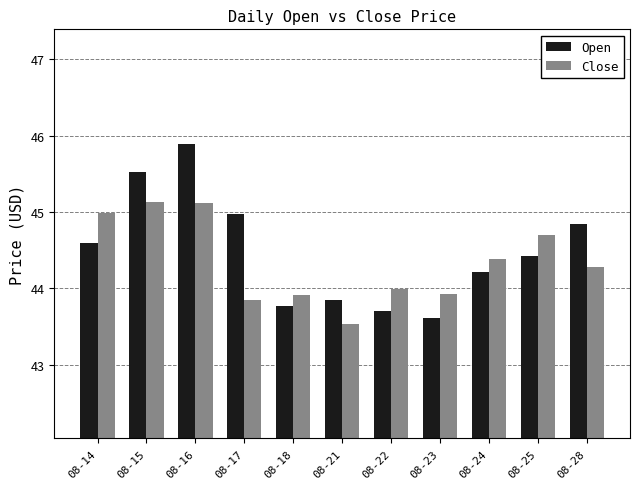

Reading left to right, what are all the values shown in this chart?

Open: 44.6	45.5	45.9	45.0	43.8	43.8	43.7	43.6	44.2	44.4	44.8
Close: 45.0	45.1	45.1	43.8	43.9	43.5	44.0	43.9	44.4	44.7	44.3